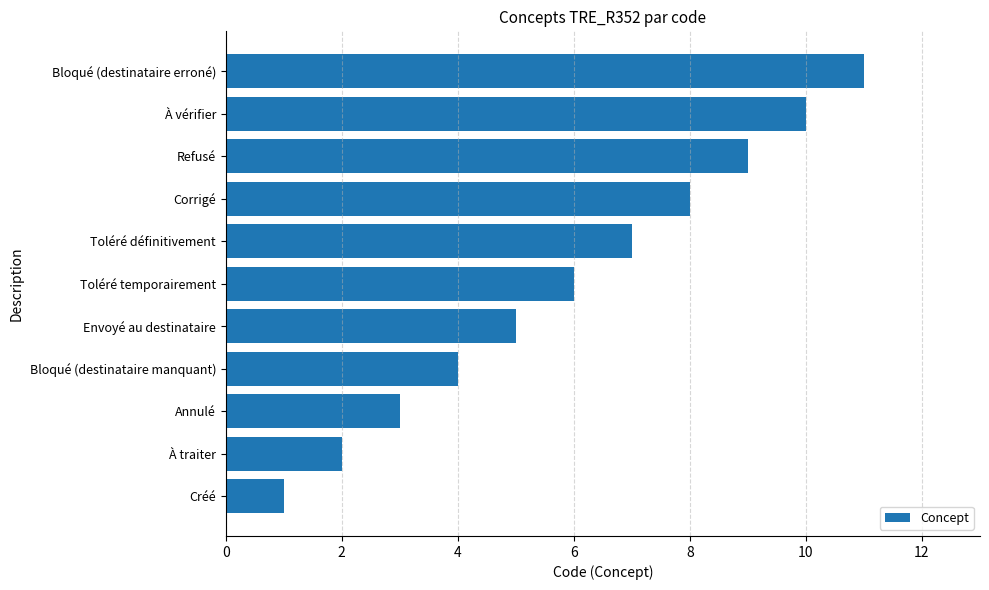

What is the sum of all values?

66